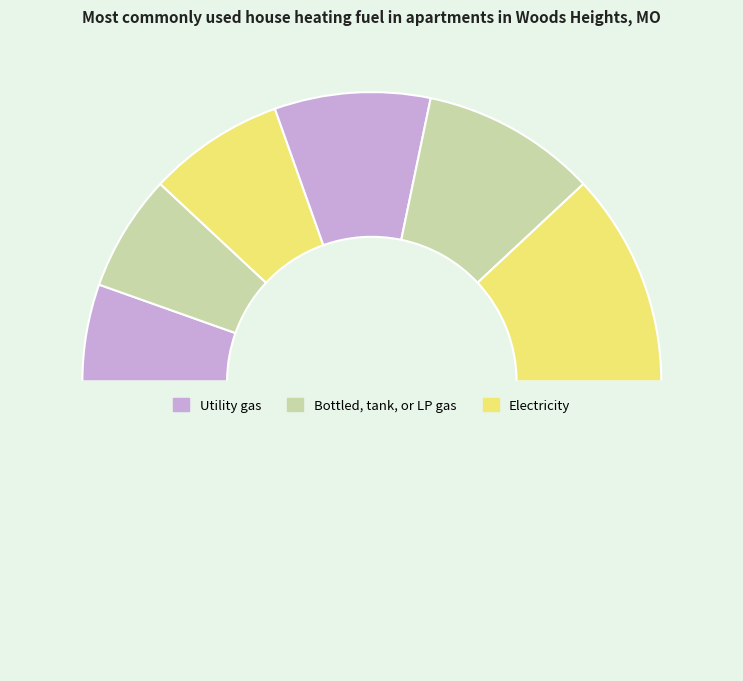

How many slices are in this pie chart?

7